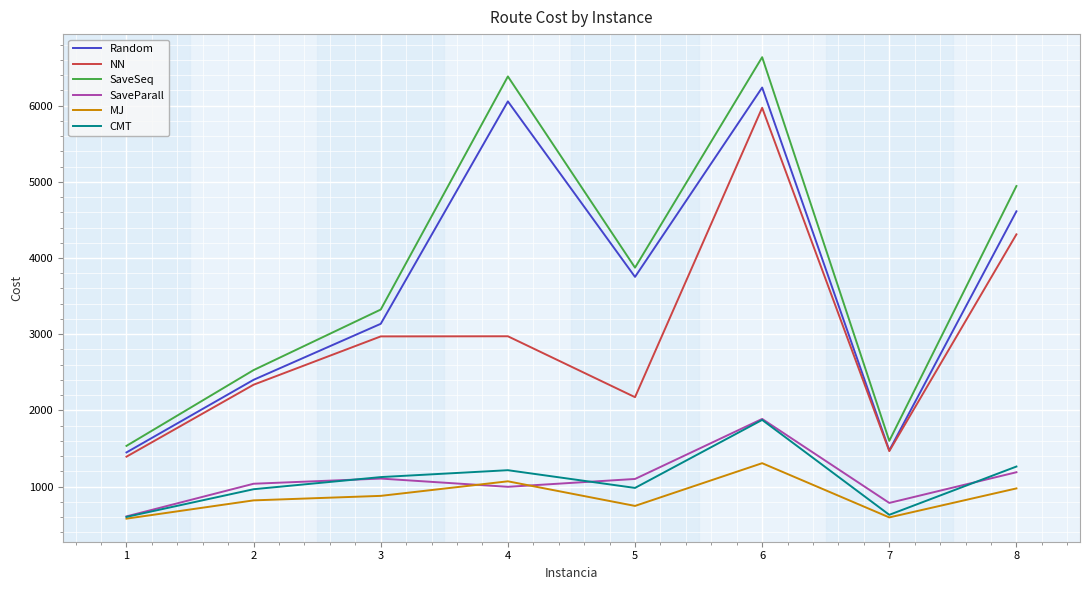

Where does the CMT series first go above 1125?

3